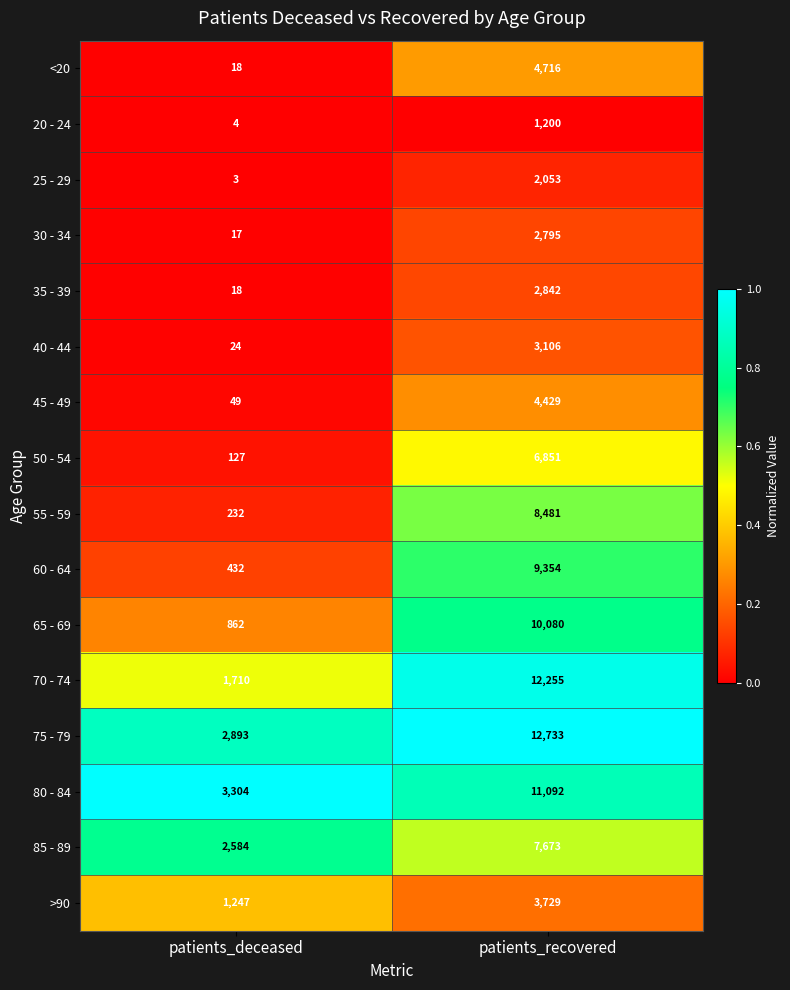

Which series has the largest range (max minus min)?

70 - 74